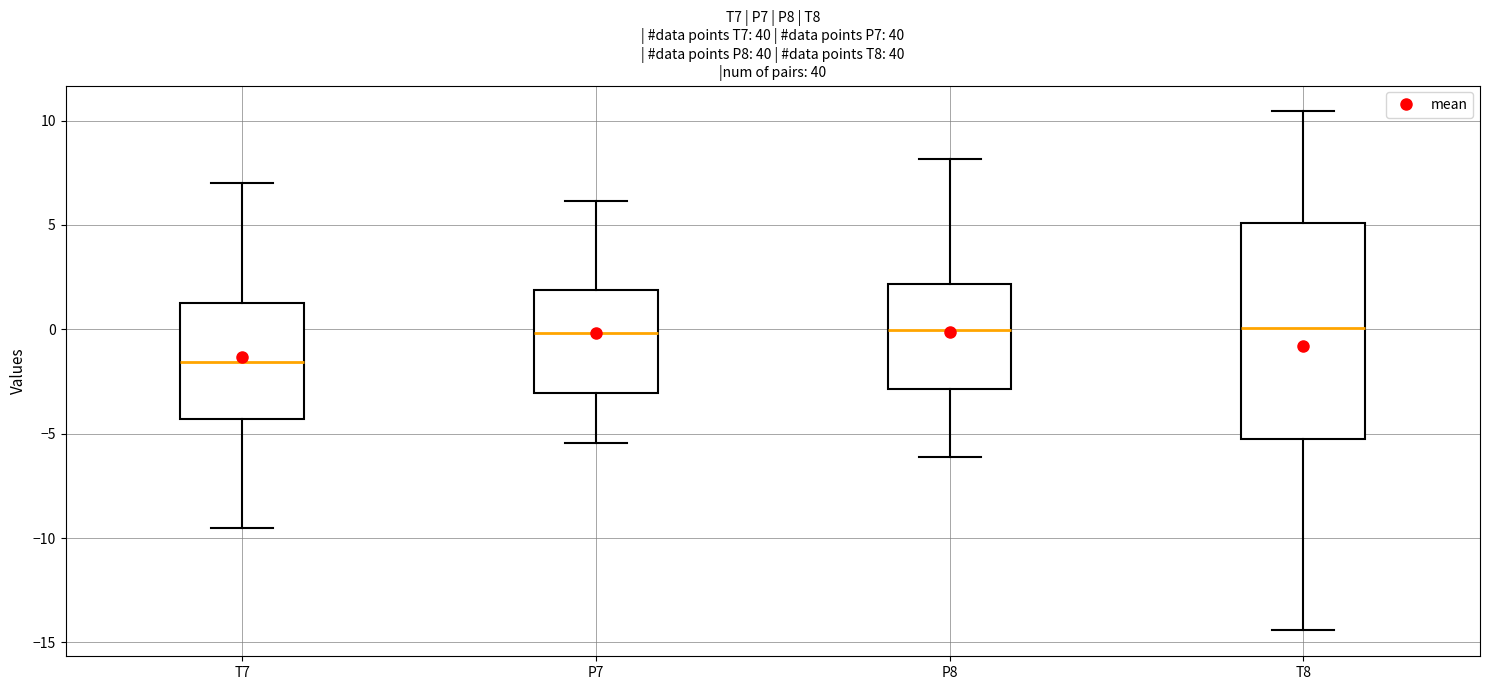

Which box is the tallest, from its lower edge to its upper edge?

T8